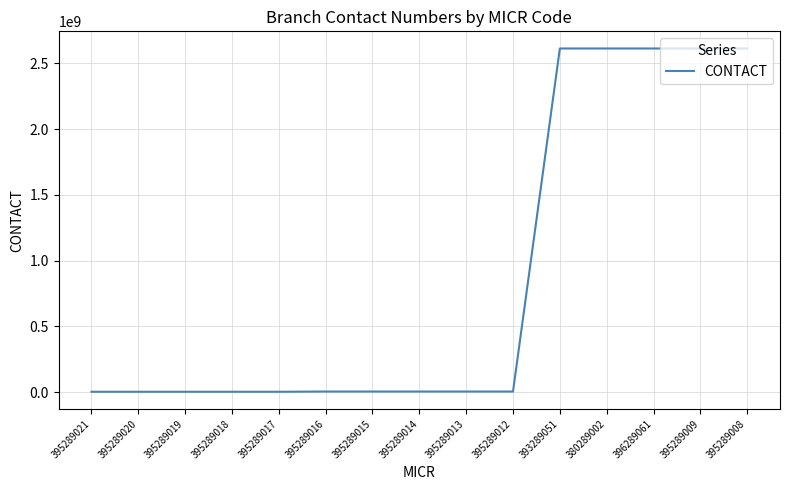

What is the difference between the maximum and minimum values?

2611699256